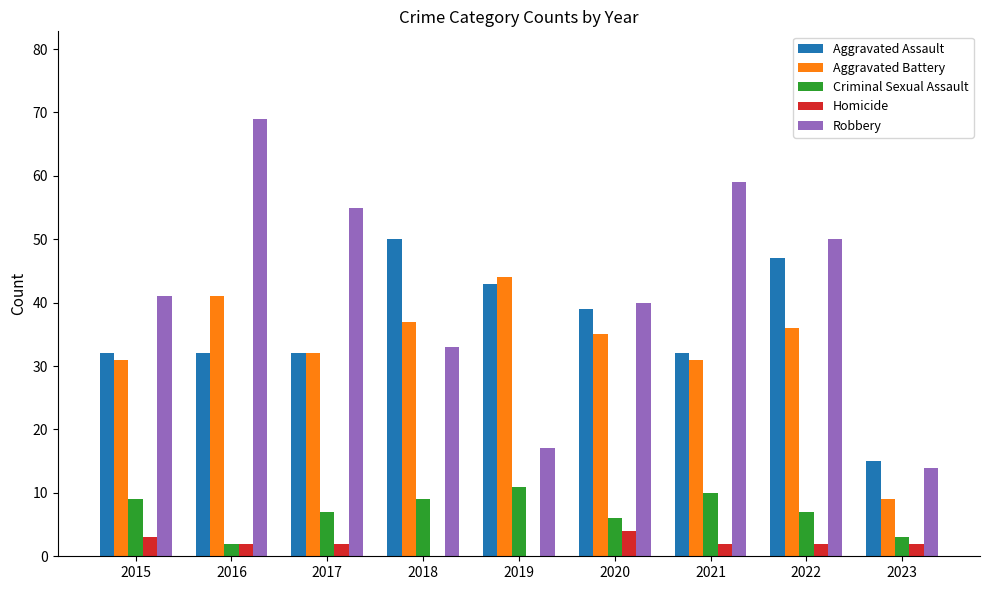

What is the total value across all series at 2015?

116